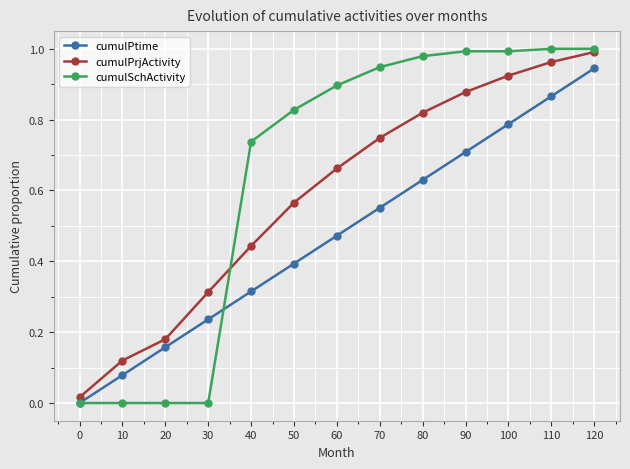

Which series changed the most between 20 and 40?

cumulSchActivity